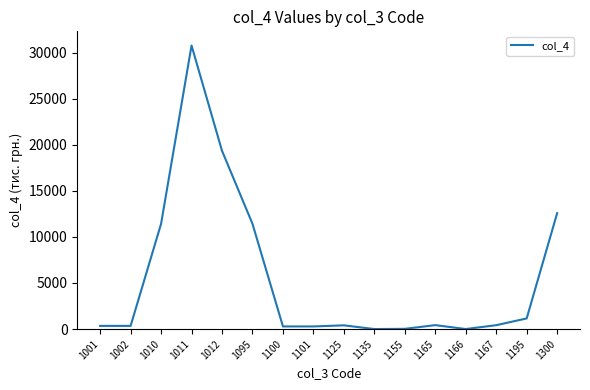

What is the minimum value shown in the chart?

4